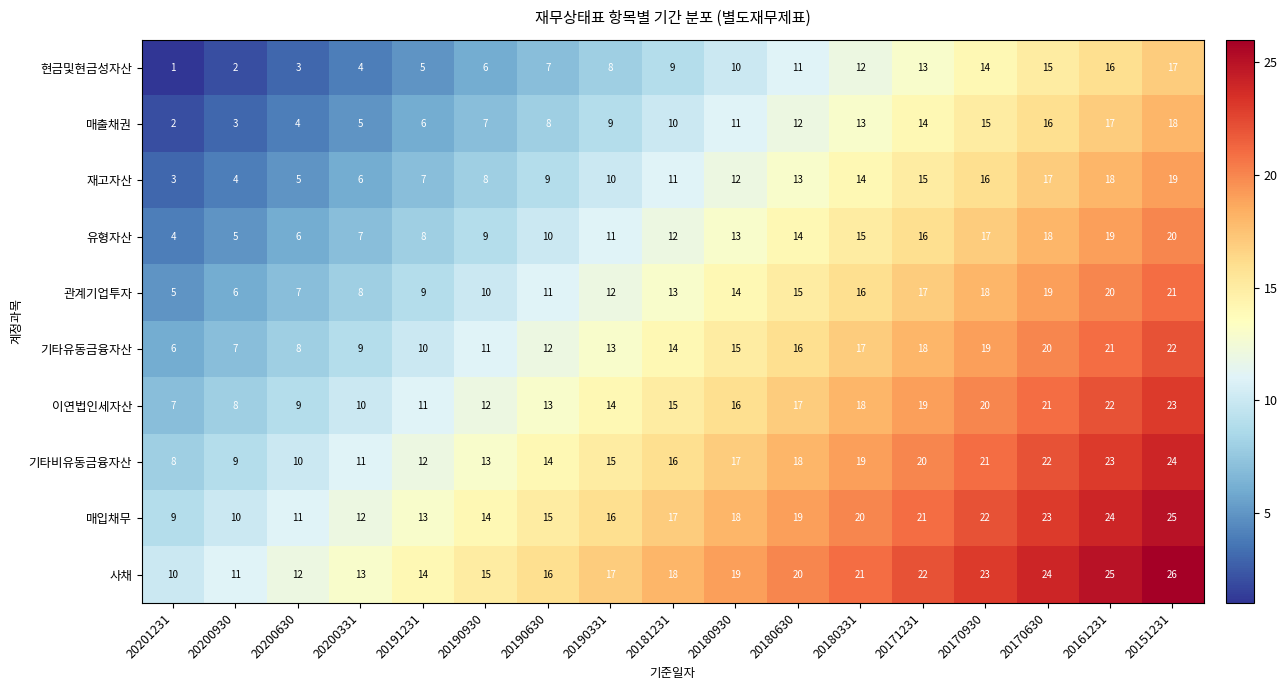

What is the sum of the 매입채무 values at 20200630 and 20180630?

30